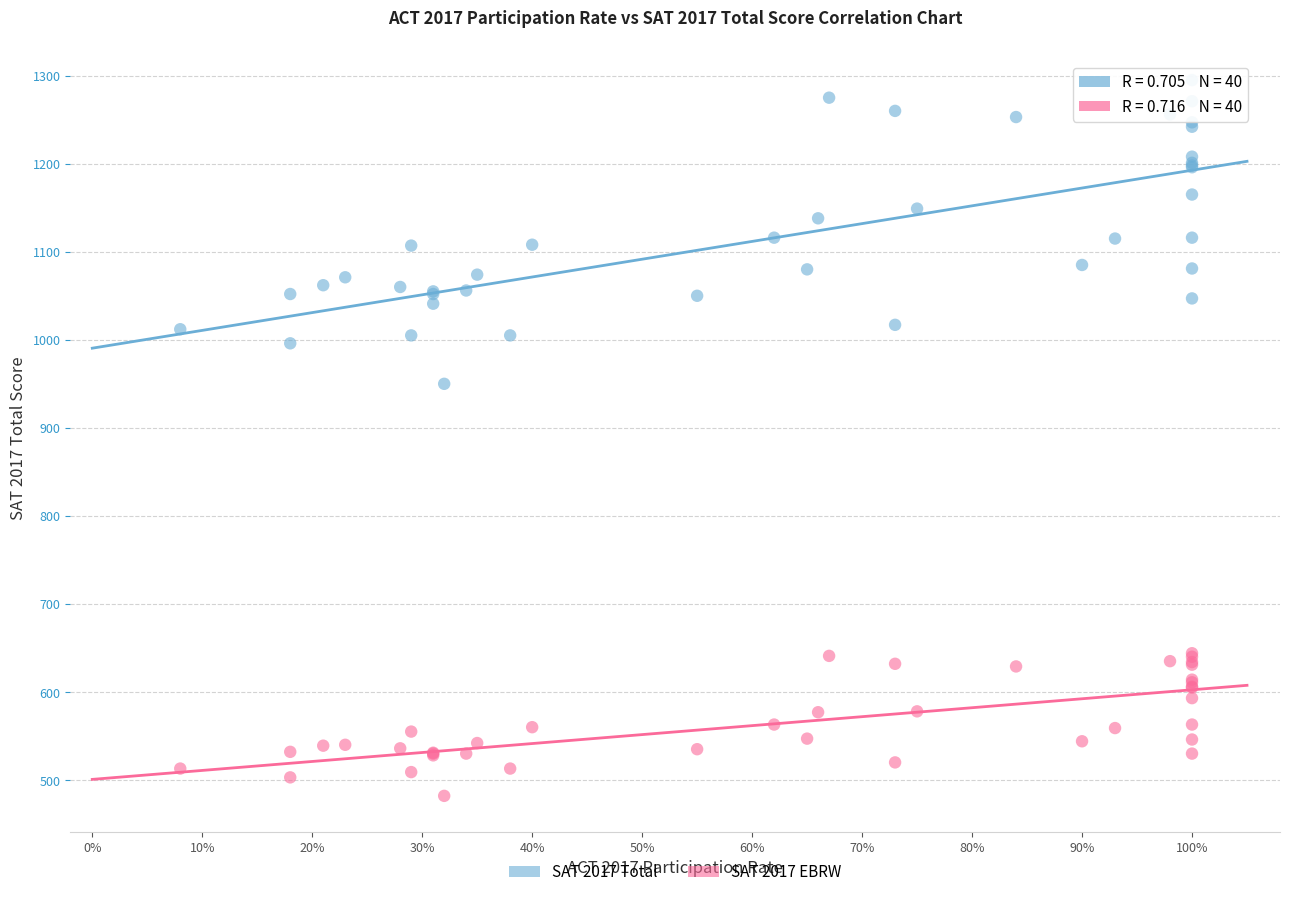

Across all series, what Y value is closest to 888?

950